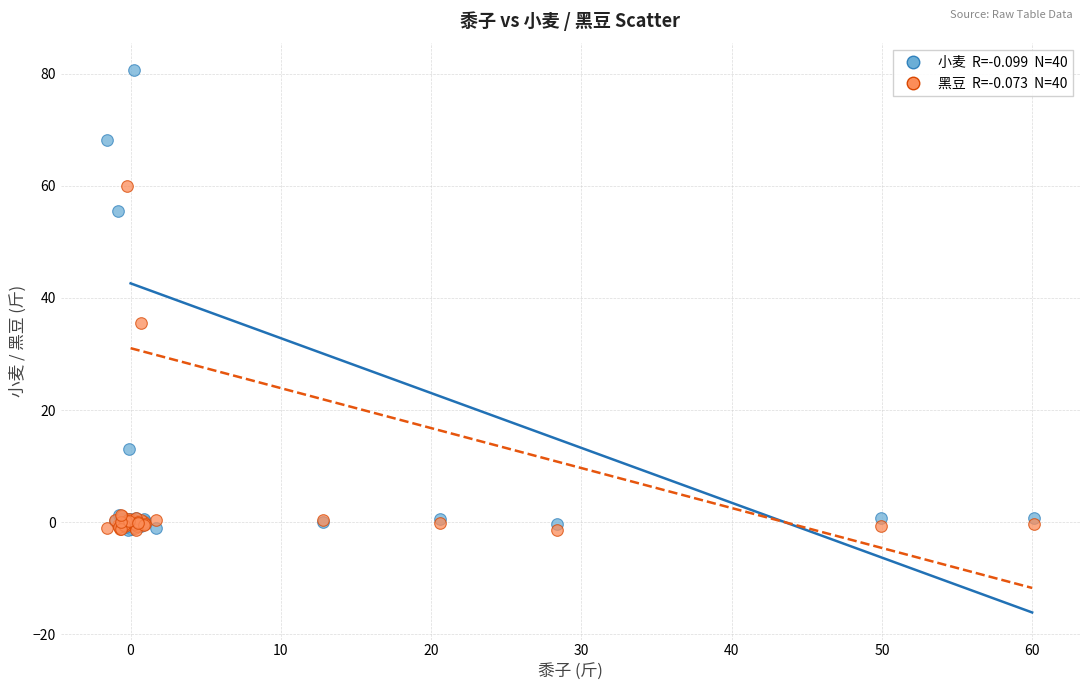

Across all series, what Y value is closest to 39?

35.5